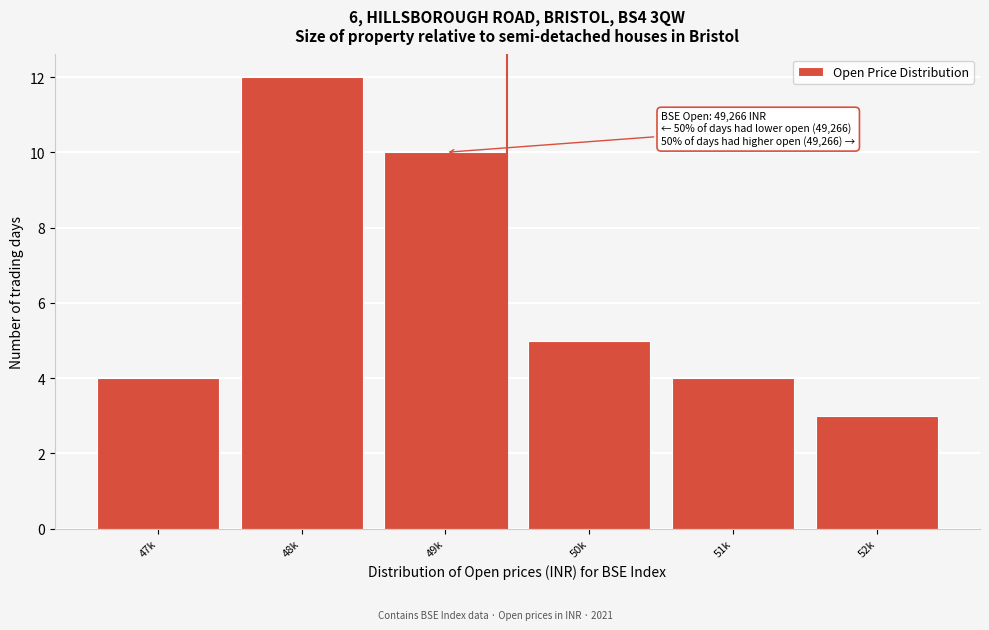

Reading left to right, extract all data points from this chart.

4	12	10	5	4	3